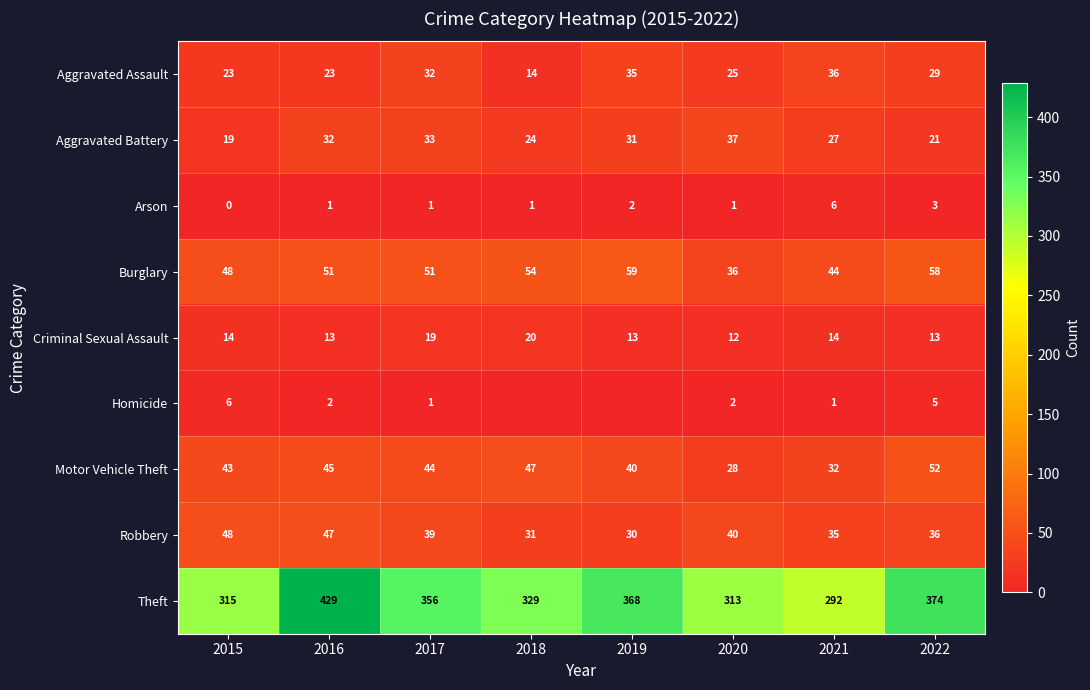

What is the difference between the highest and lowest values at 2019?

368